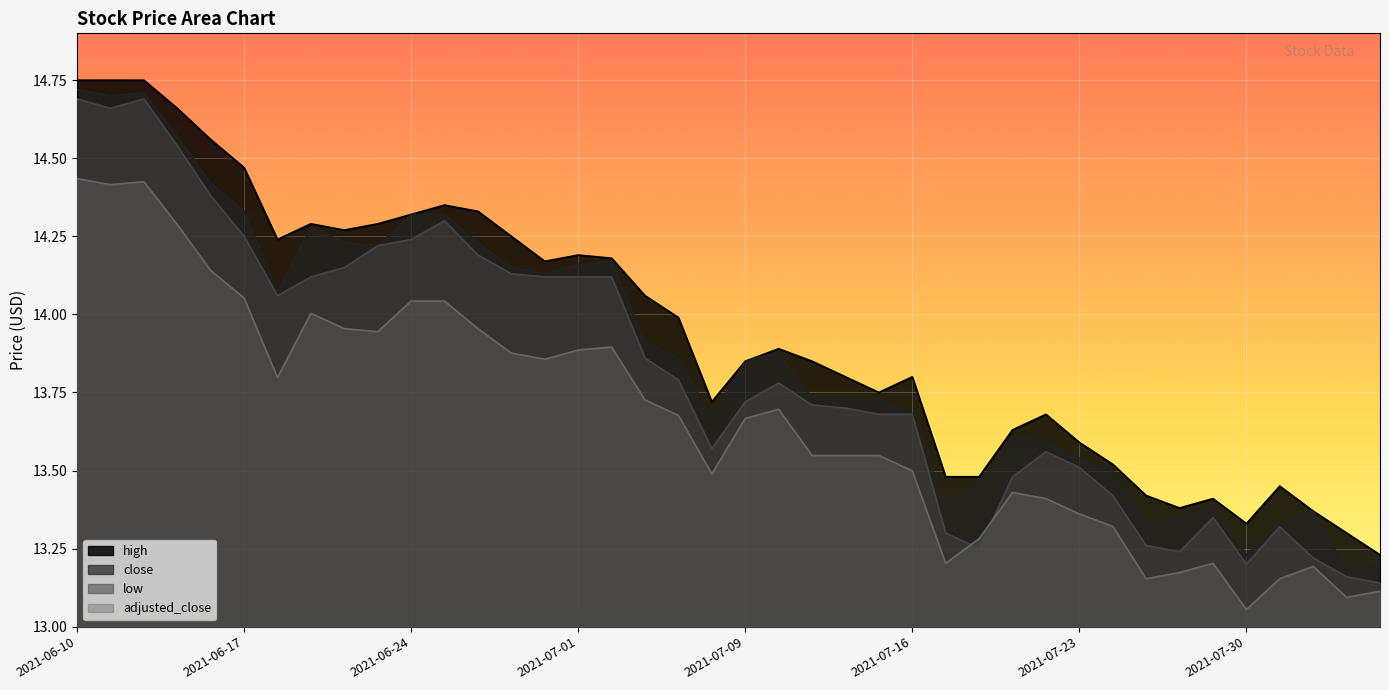

At 2021-08-02, list the series in order from largest to smallest.

high, close, low, adjusted_close